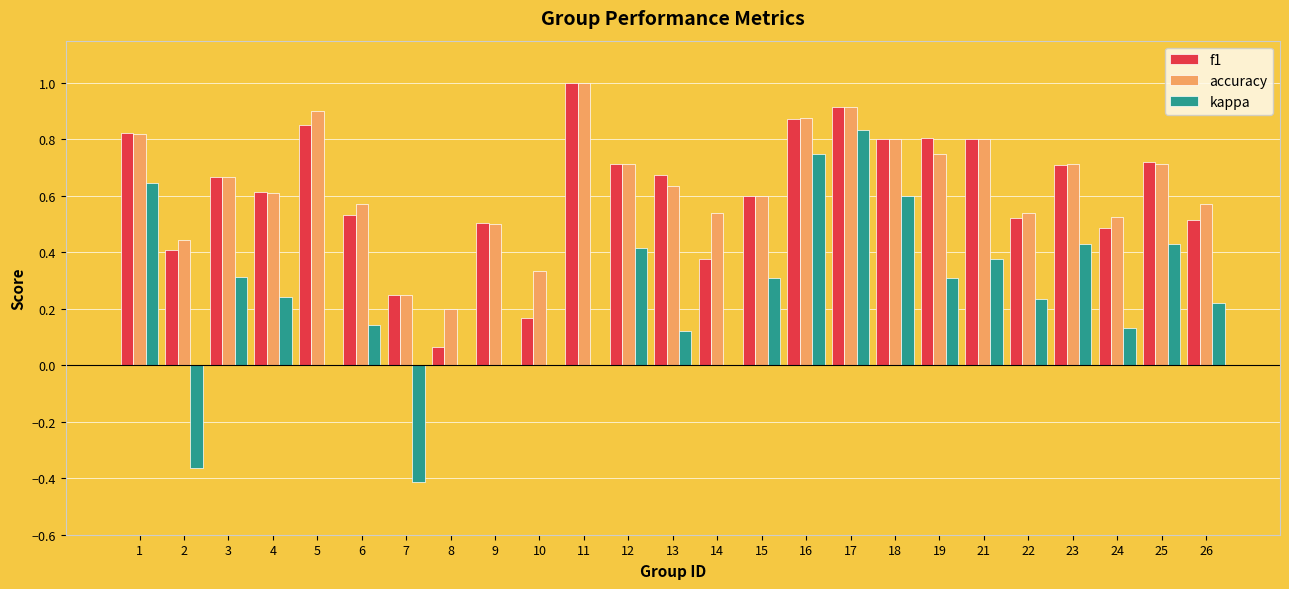

How many groups of bars are there?

25